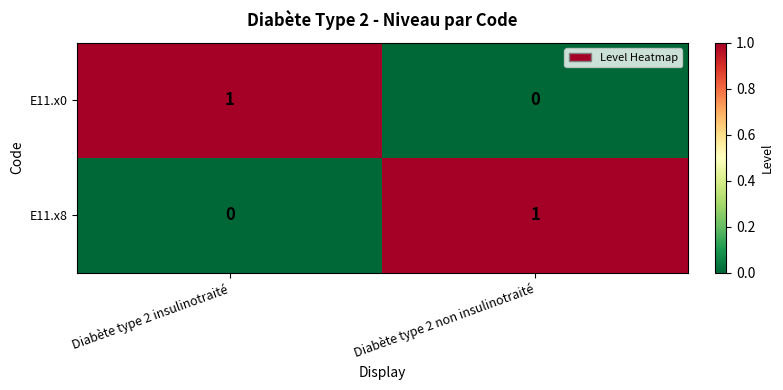

Reading left to right, extract all data points from this chart.

E11.x0: Diabète type 2 insulinotraité=1	Diabète type 2 non insulinotraité=0
E11.x8: Diabète type 2 insulinotraité=0	Diabète type 2 non insulinotraité=1